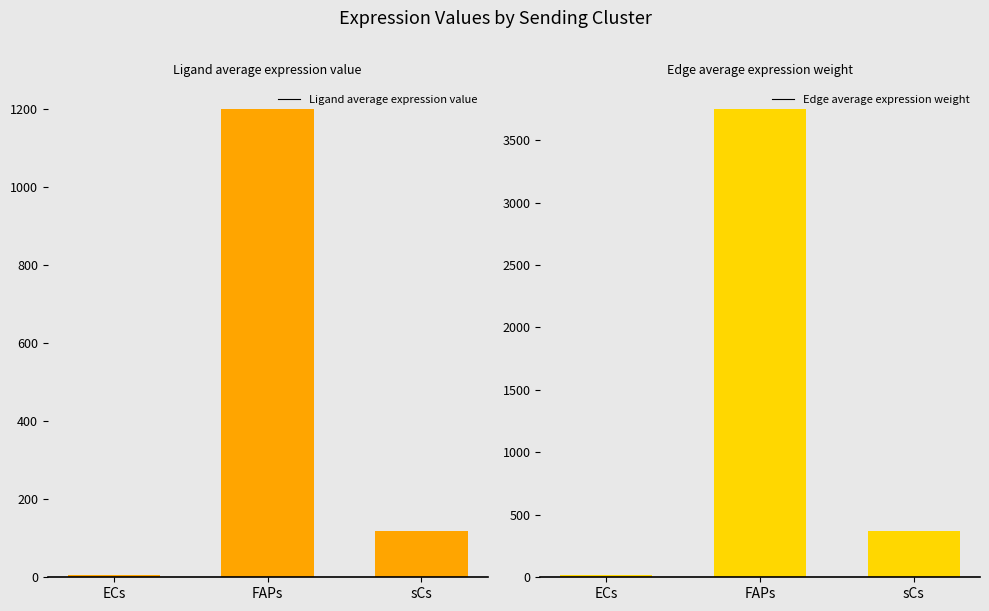

What is the sum of the Ligand average expression value values at ECs and FAPs?

1206.2